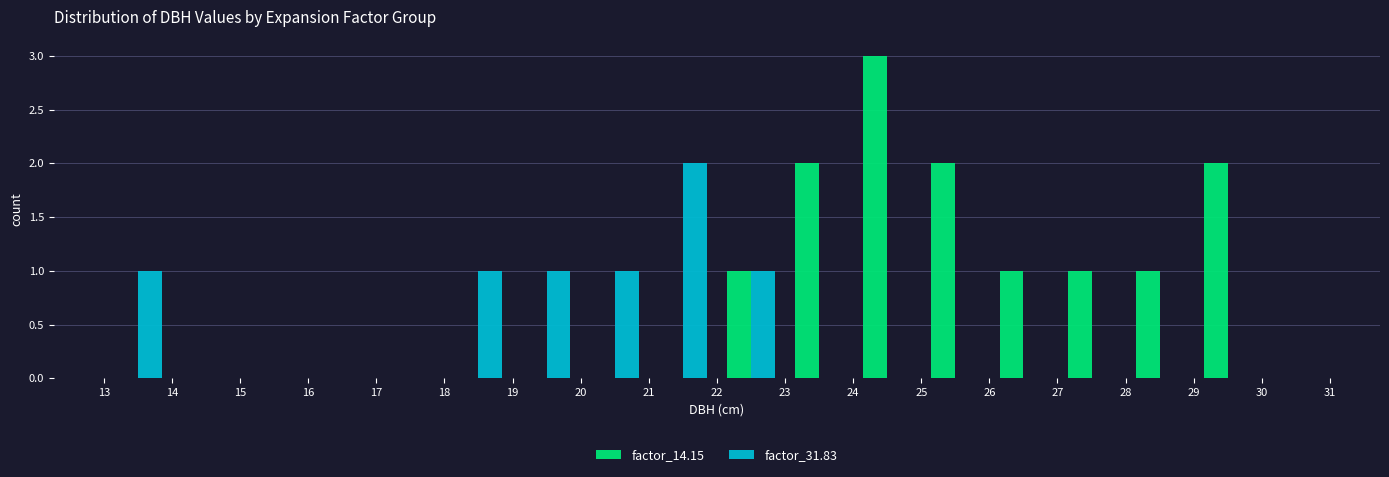

Reading left to right, transcribe this chart: for each range on the x-axis, give the height of each series' bar. The values are not printed on the chart, so give them approximately, as read against the axis.

13 to 14: factor_14.15=0	factor_31.83=1
14 to 15: factor_14.15=0	factor_31.83=0
15 to 16: factor_14.15=0	factor_31.83=0
16 to 17: factor_14.15=0	factor_31.83=0
17 to 18: factor_14.15=0	factor_31.83=0
18 to 19: factor_14.15=0	factor_31.83=1
19 to 20: factor_14.15=0	factor_31.83=1
20 to 21: factor_14.15=0	factor_31.83=1
21 to 22: factor_14.15=0	factor_31.83=2
22 to 23: factor_14.15=1	factor_31.83=1
23 to 24: factor_14.15=2	factor_31.83=0
24 to 25: factor_14.15=3	factor_31.83=0
25 to 26: factor_14.15=2	factor_31.83=0
26 to 27: factor_14.15=1	factor_31.83=0
27 to 28: factor_14.15=1	factor_31.83=0
28 to 29: factor_14.15=1	factor_31.83=0
29 to 30: factor_14.15=2	factor_31.83=0
30 to 31: factor_14.15=0	factor_31.83=0